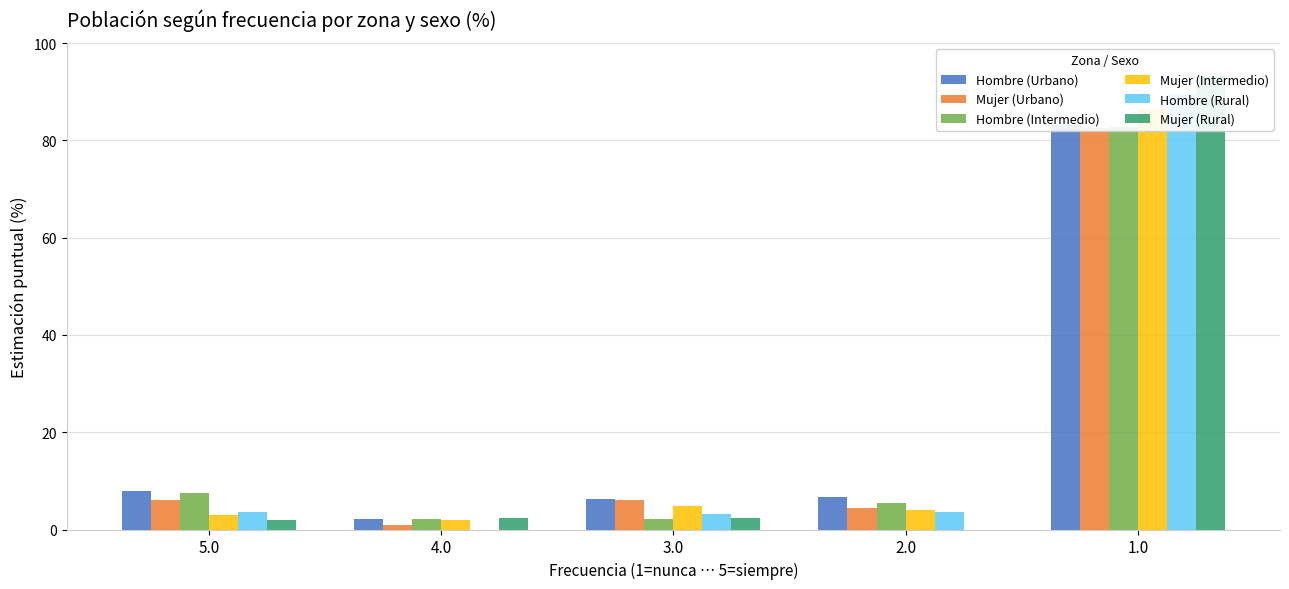

What value does the Mujer (Urbano) series have at 2.0?

4.5